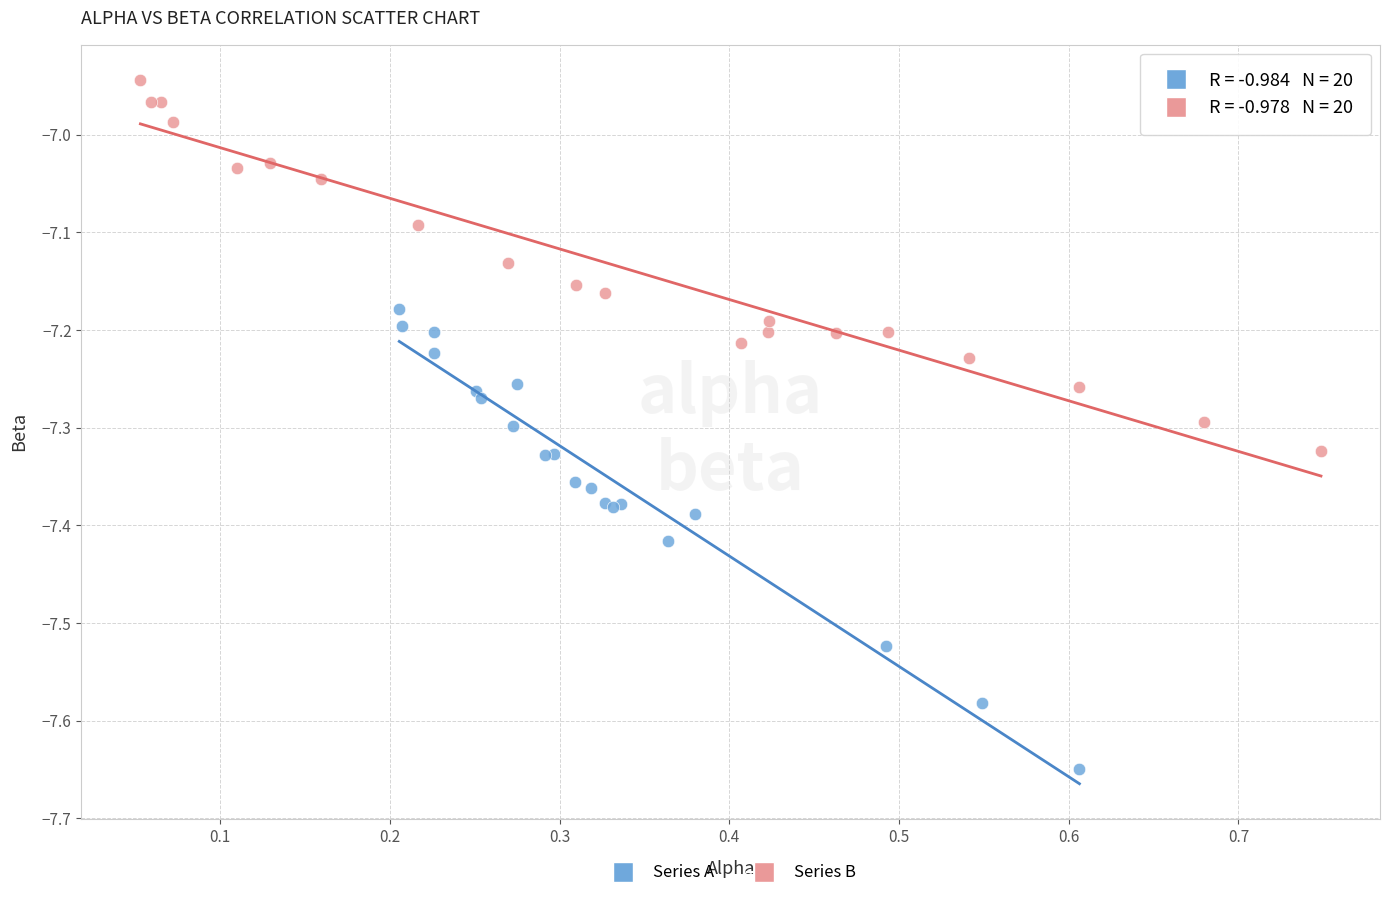

What are all the series names shown in the legend?

Series A, Series B